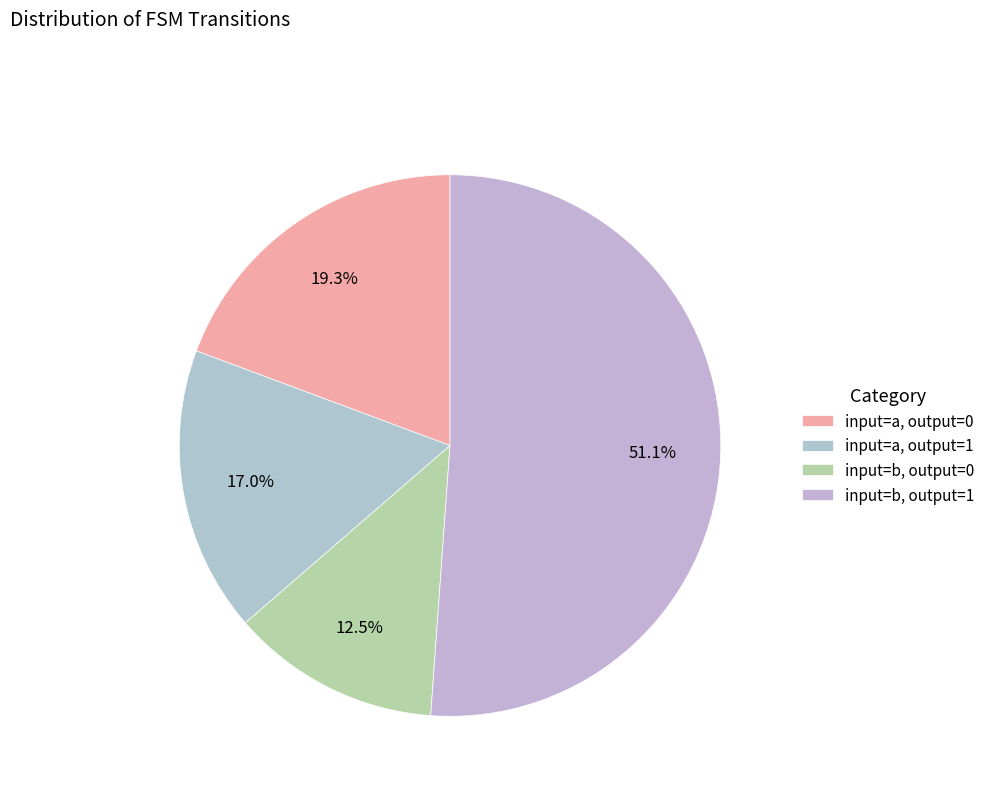

How many segments does this pie chart have?

4